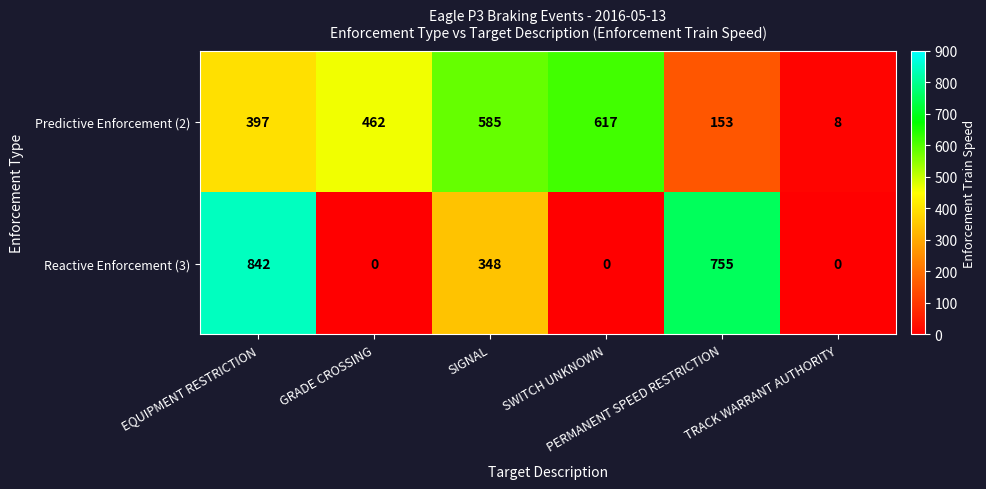

What is the lowest value of the Predictive Enforcement (2) series?

8